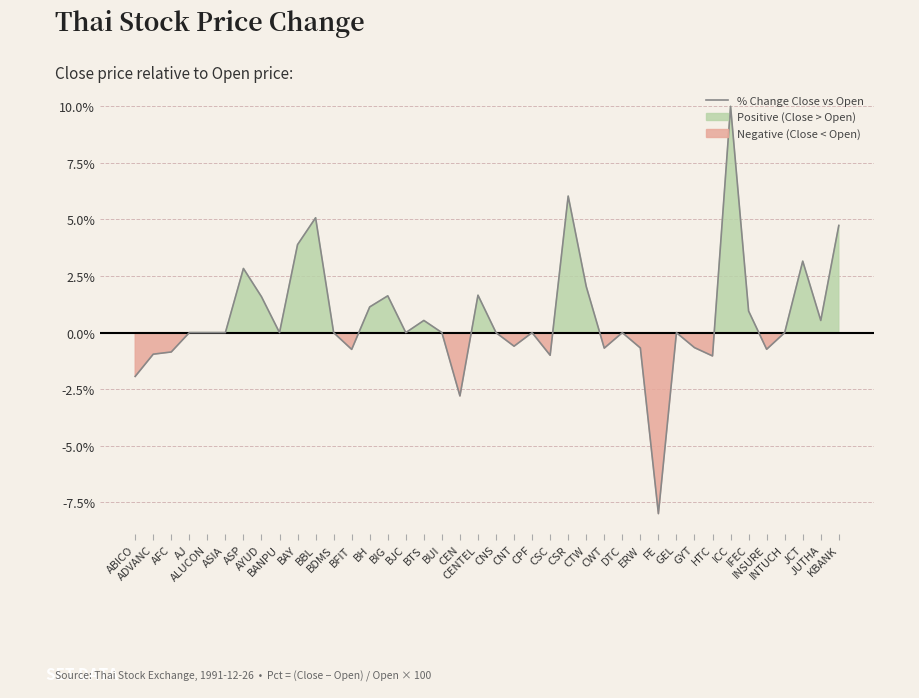

What position from the right is ALUCON?

36